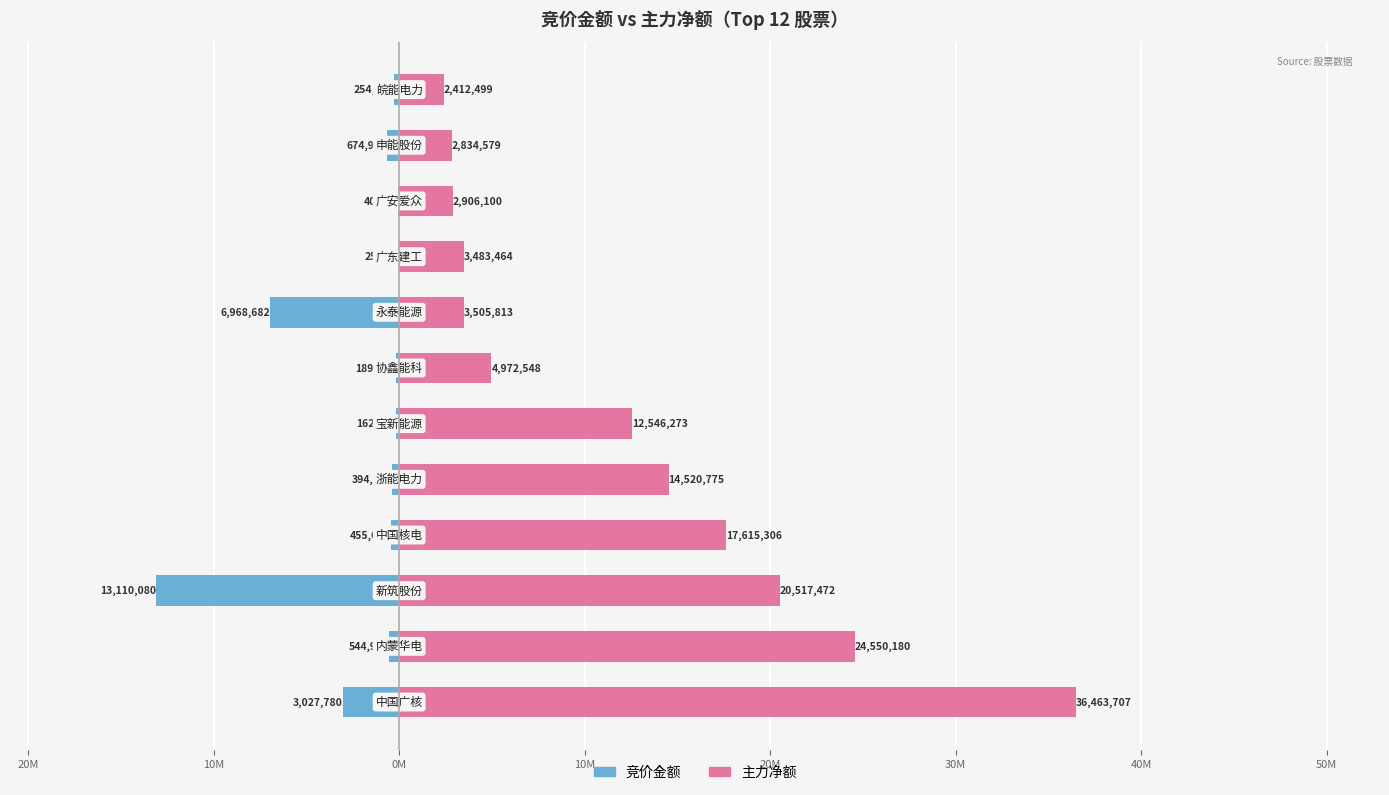

What is the difference between the second highest and second lowest values in the 主力净额 series?

21715601